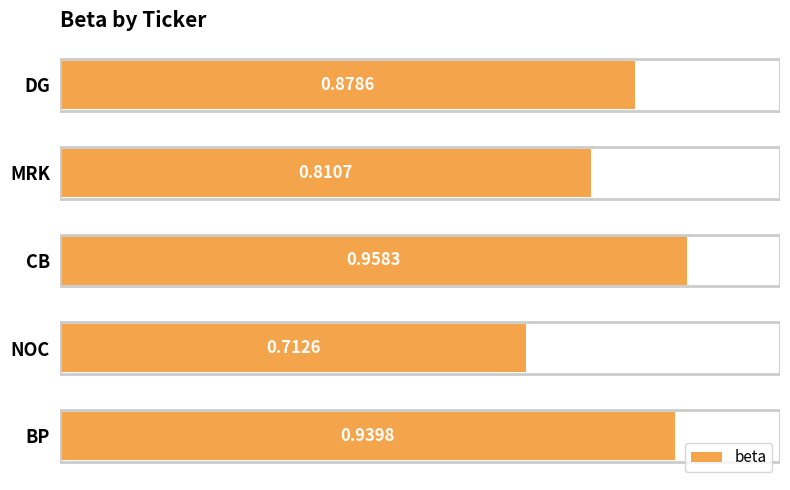

List the labels in order of value, smallest first.

NOC, MRK, DG, BP, CB